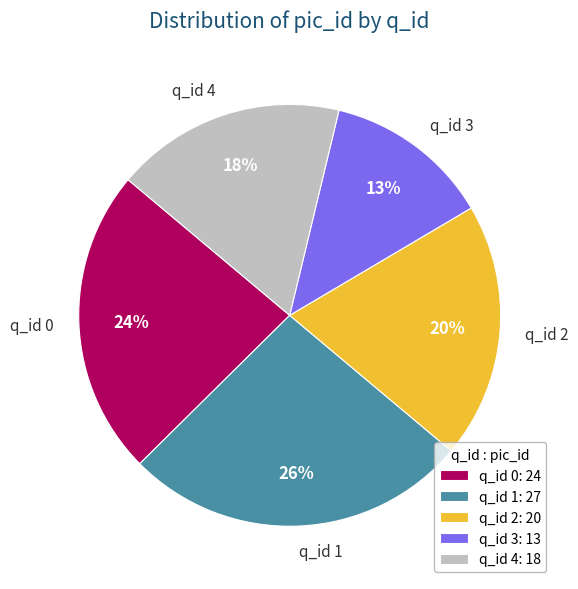

Is there any slice that represents more than half of the pie?

No